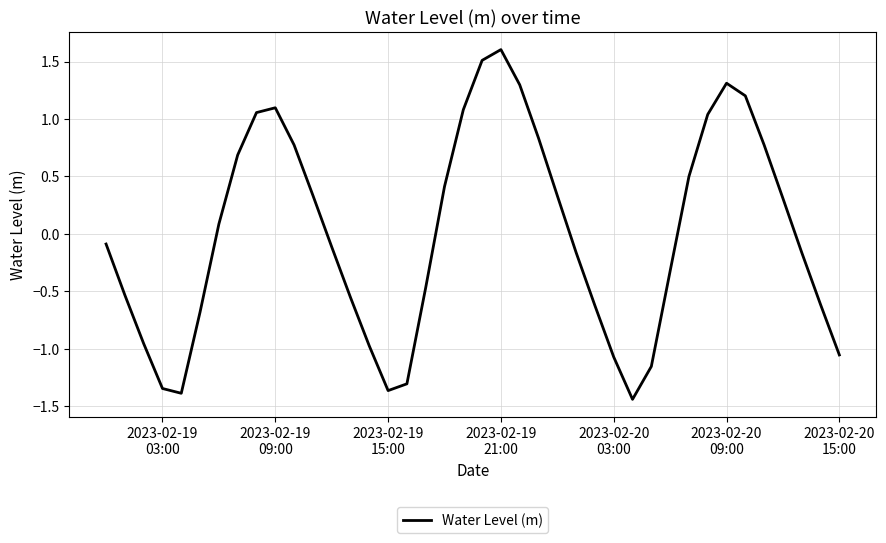

What is the difference between the maximum and minimum values?

3.0